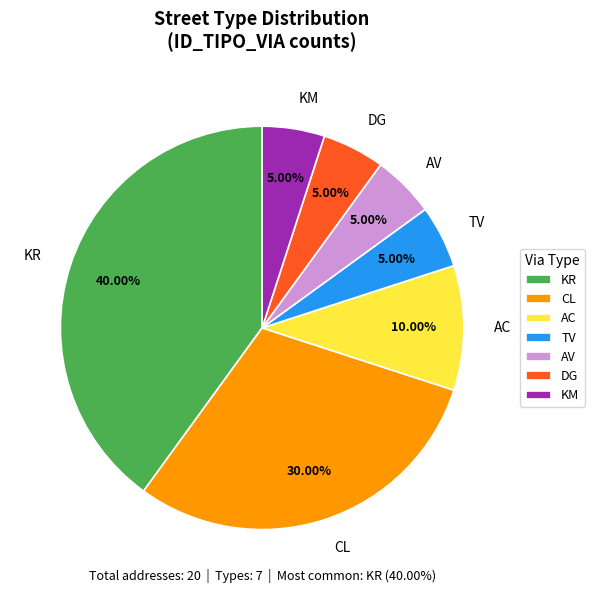

How many segments does this pie chart have?

7